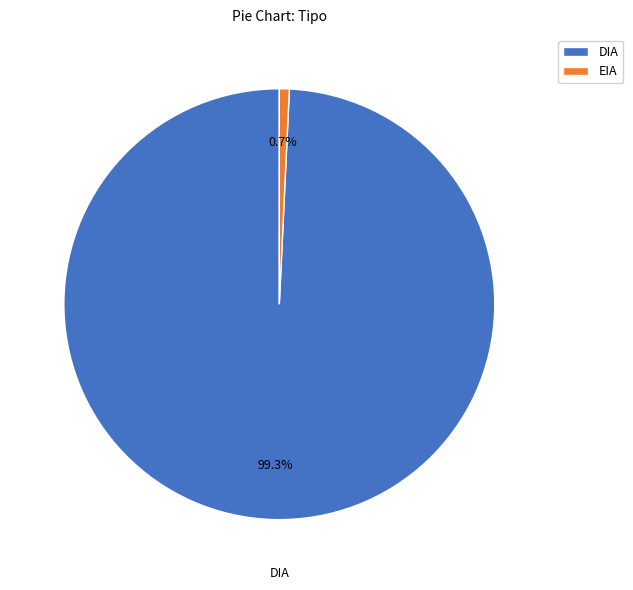

How much of the chart is everything except DIA?

0.7%